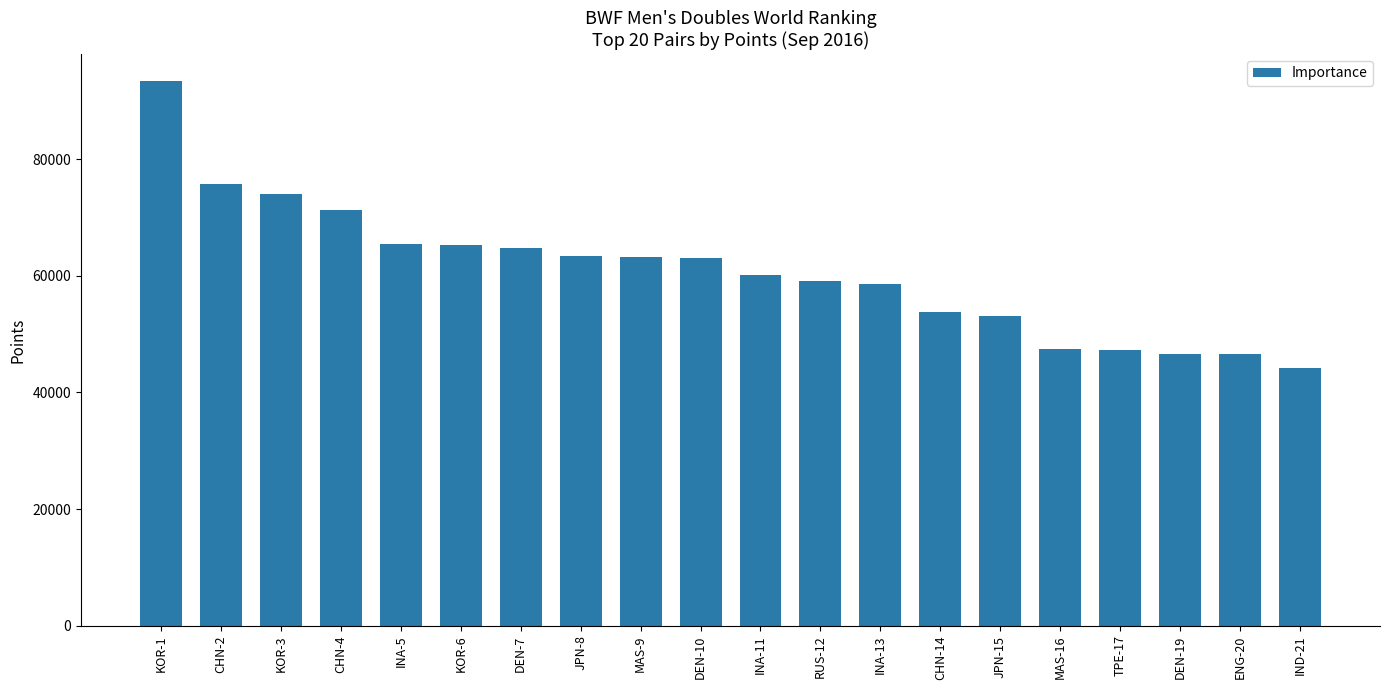

What is the label of the 15th bar from the right?

KOR-6